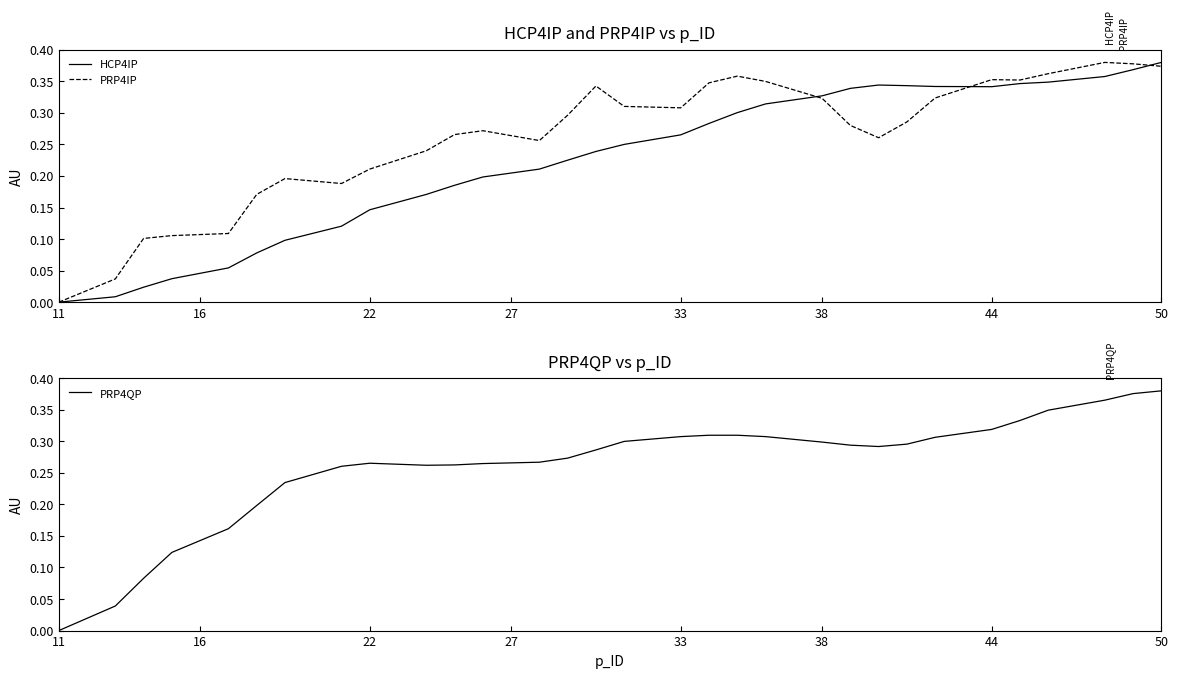

What is the value of the PRP4QP point at the 4th from the left?

0.1